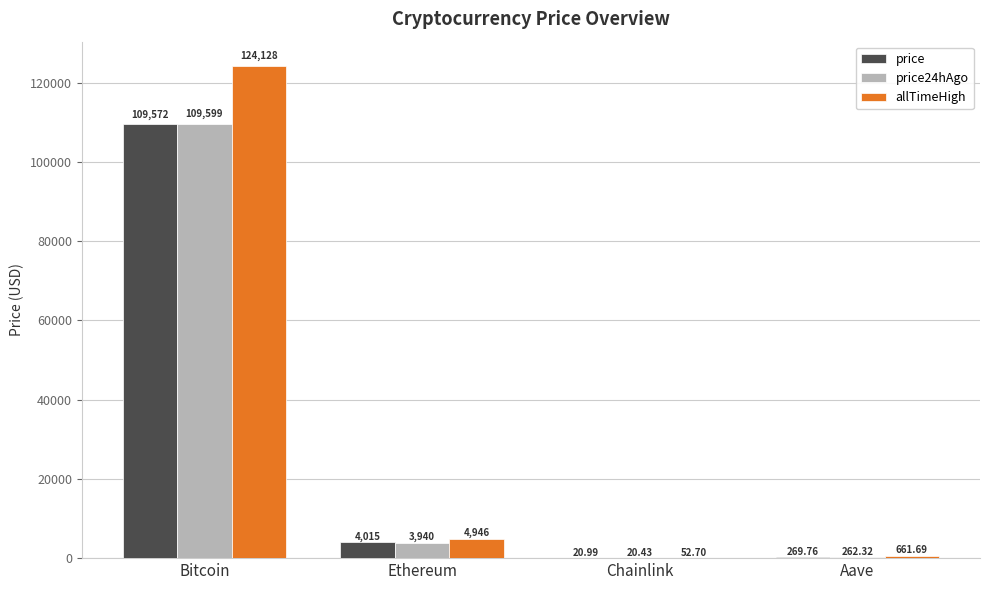

Reading left to right, extract all data points from this chart.

price: Bitcoin=109572.0	Ethereum=4015.4	Chainlink=21.0	Aave=269.8
price24hAgo: Bitcoin=109599.0	Ethereum=3939.8	Chainlink=20.4	Aave=262.3
allTimeHigh: Bitcoin=124128.0	Ethereum=4946.1	Chainlink=52.7	Aave=661.7